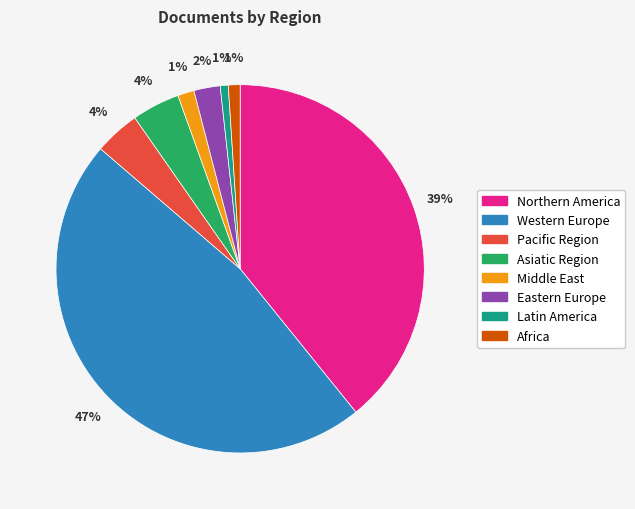

How many segments does this pie chart have?

8